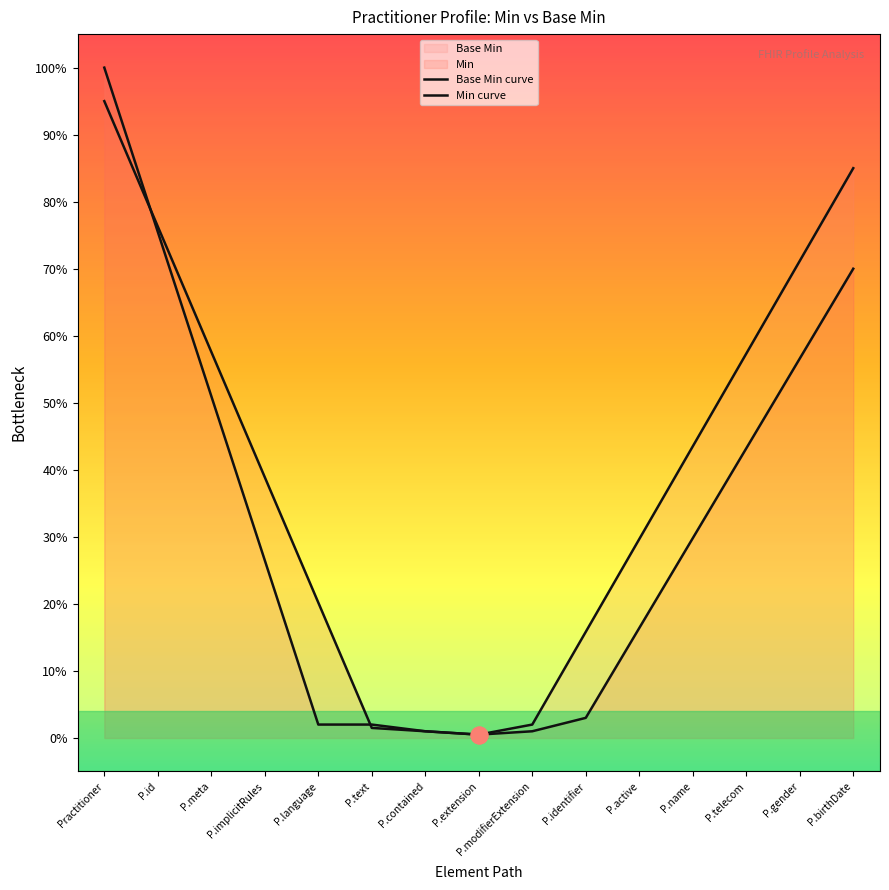

Does the chart have visible grid lines?

No